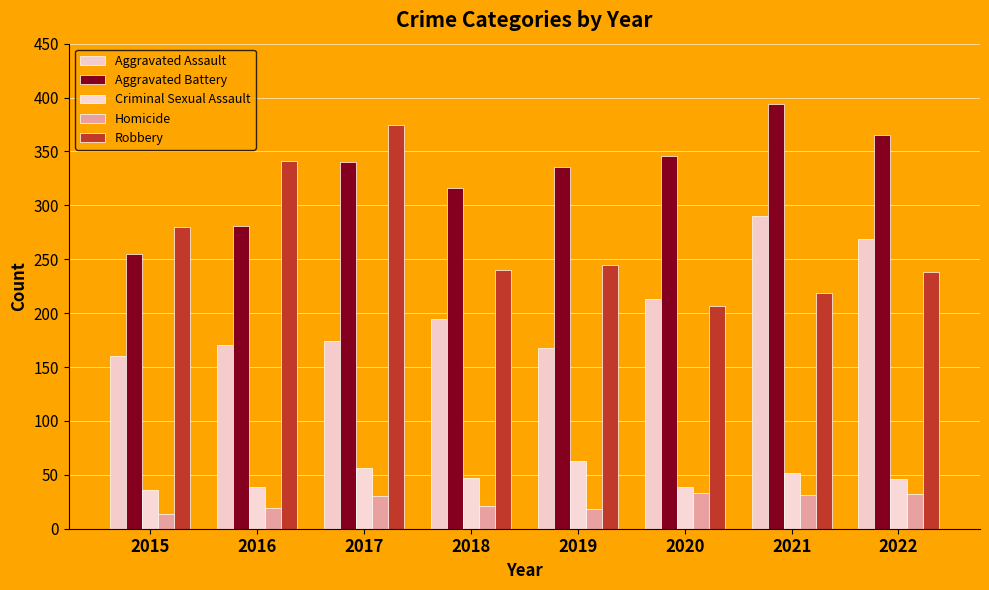

Are the bars horizontal?

No